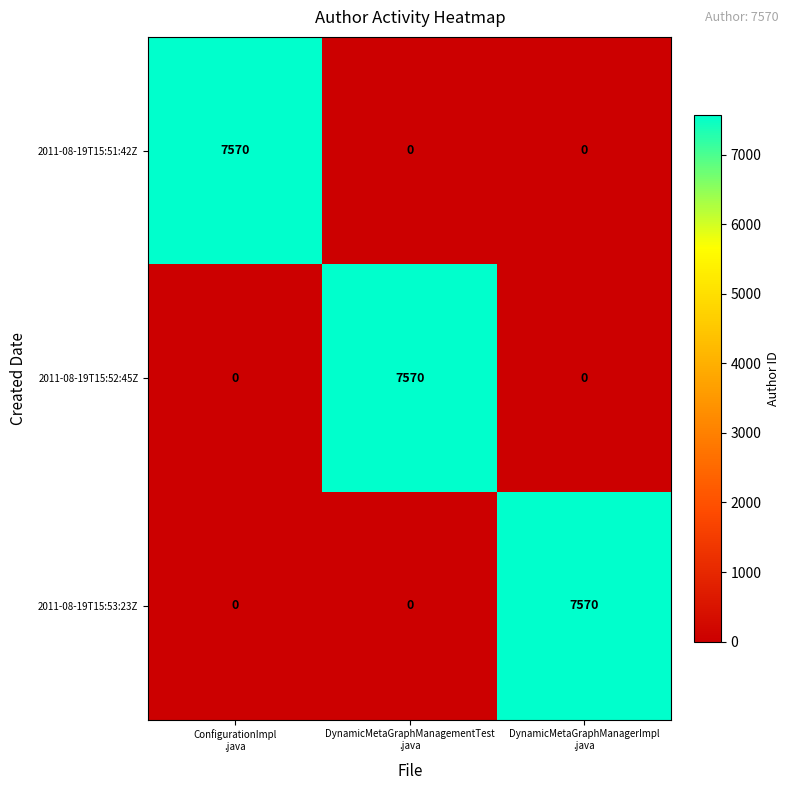

Count the 2011-08-19T15:53:23Z values in the range 0 to 7570.

3